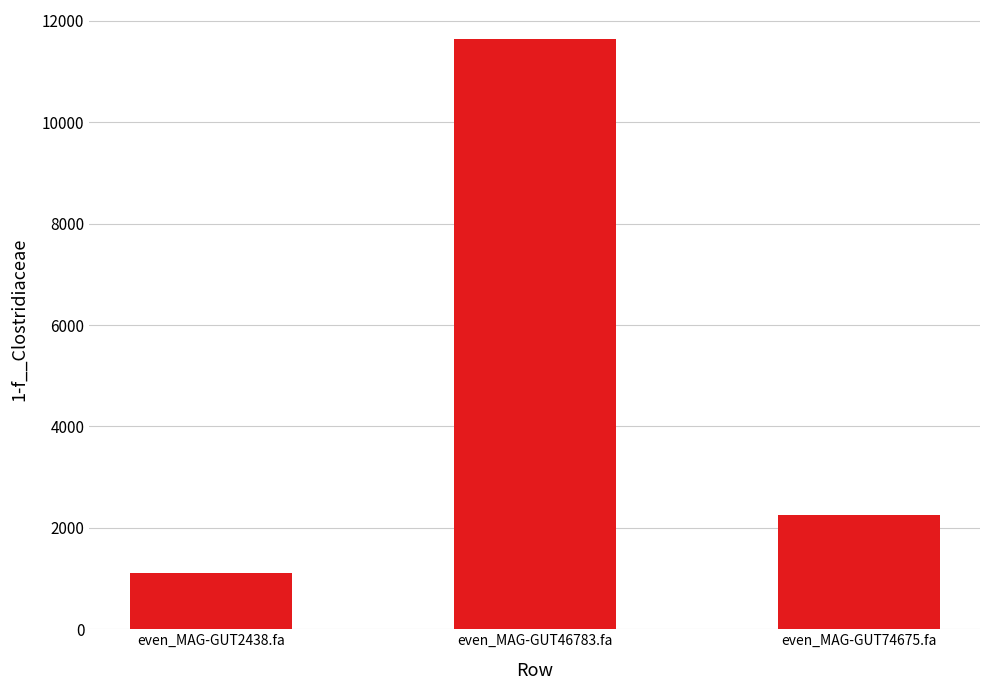

What is the label of the 3rd bar from the left?

even_MAG-GUT74675.fa